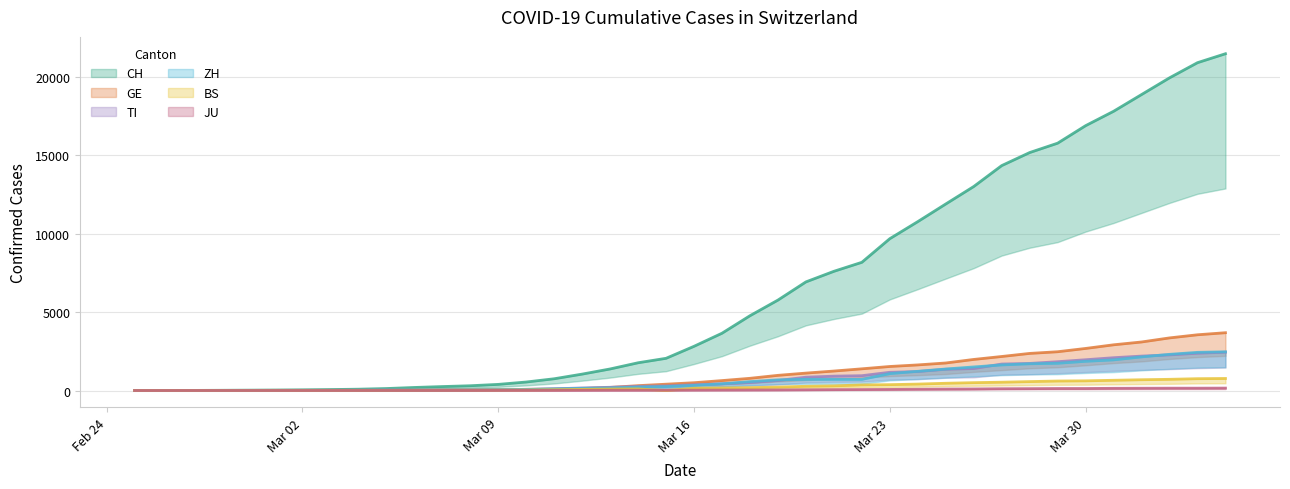

True or false: GE and CH intersect in this chart.

False